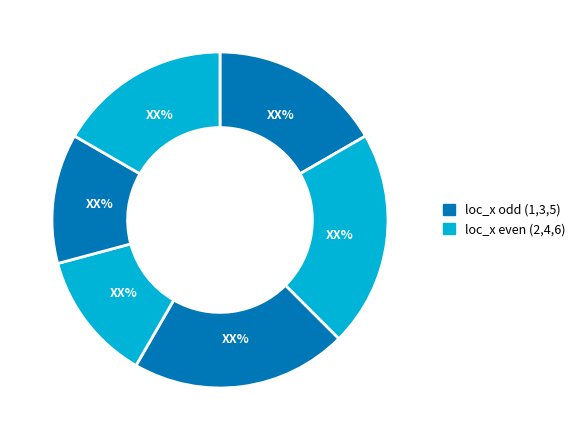

Count the number of slices in the pie.

6